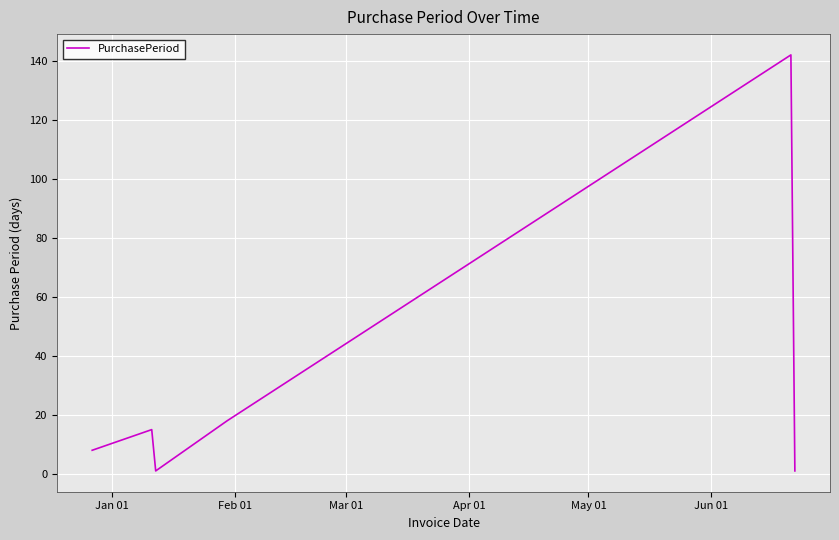

What is the difference between the second highest and minimum values?

17